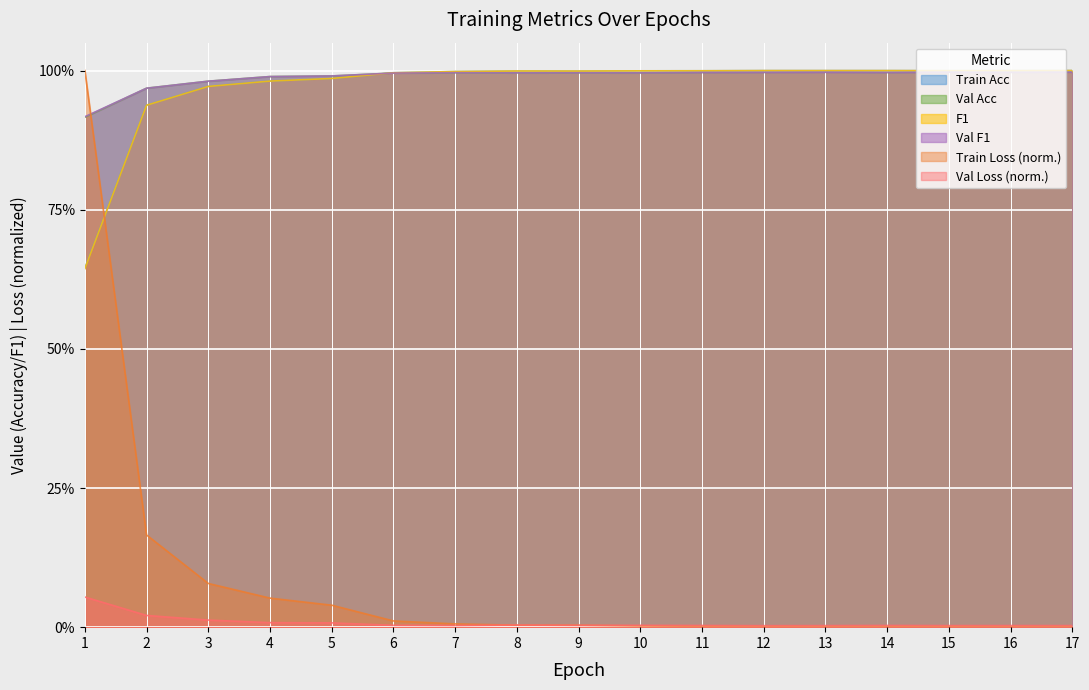

Where is the first local maximum for Train Loss?

15